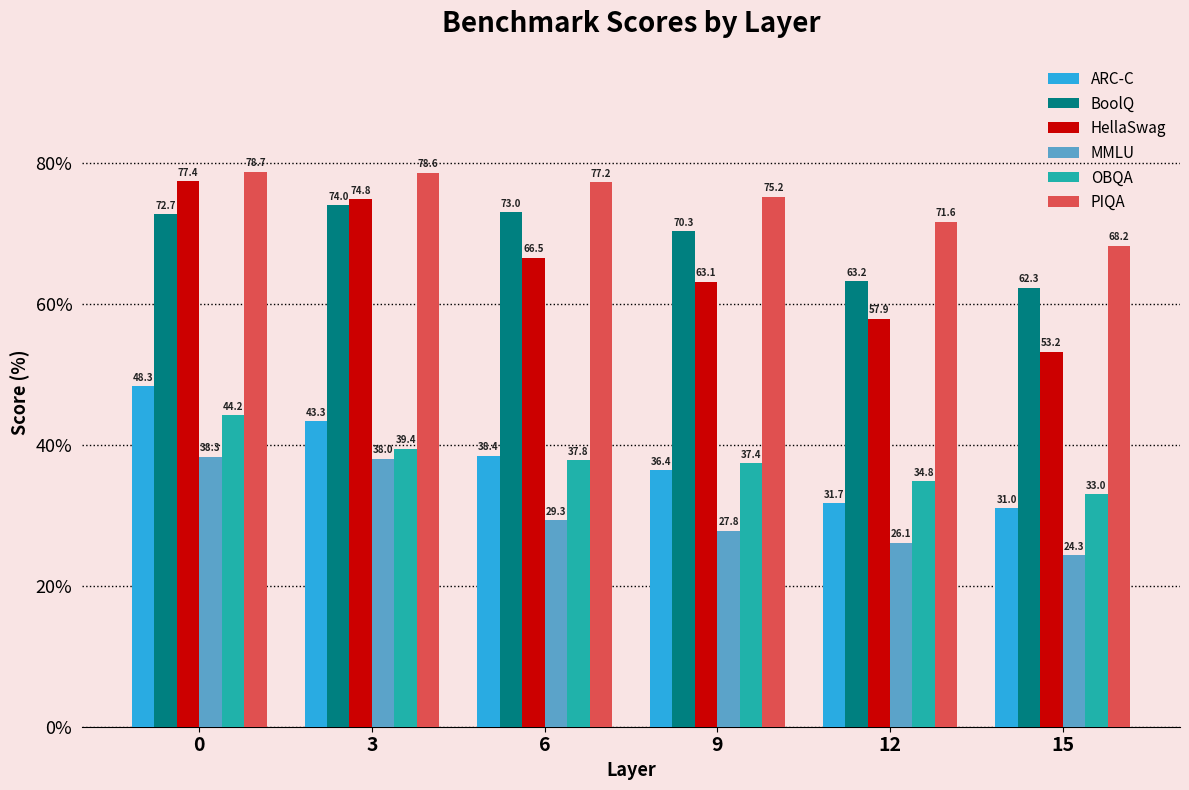

Reading left to right, extract all data points from this chart.

ARC-C: 48.3	43.3	38.4	36.4	31.7	31.0
BoolQ: 72.7	74.0	73.0	70.3	63.2	62.3
HellaSwag: 77.4	74.8	66.5	63.1	57.9	53.2
MMLU: 38.3	38.0	29.3	27.8	26.1	24.3
OBQA: 44.2	39.4	37.8	37.4	34.8	33.0
PIQA: 78.7	78.6	77.2	75.2	71.6	68.2